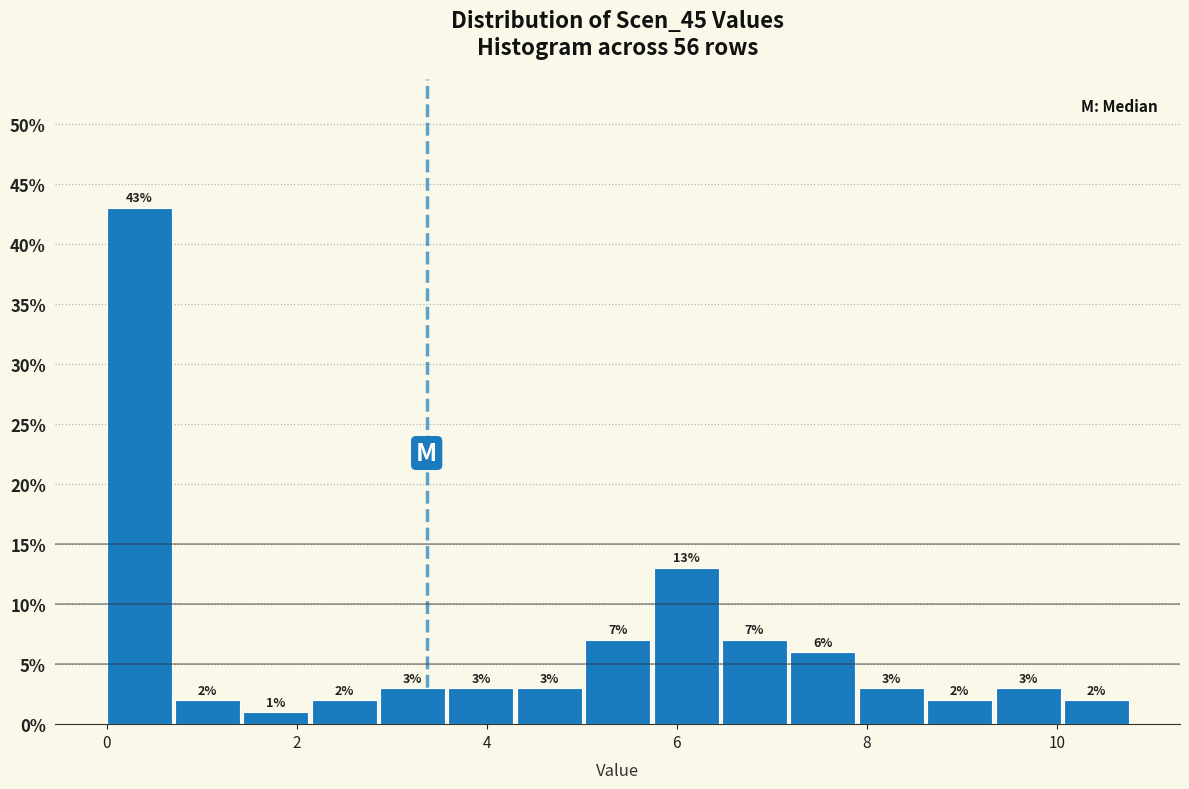

Around what value on the x-axis is the tallest bar? Give the approximate position of its centre, as read against the axis.

0.4